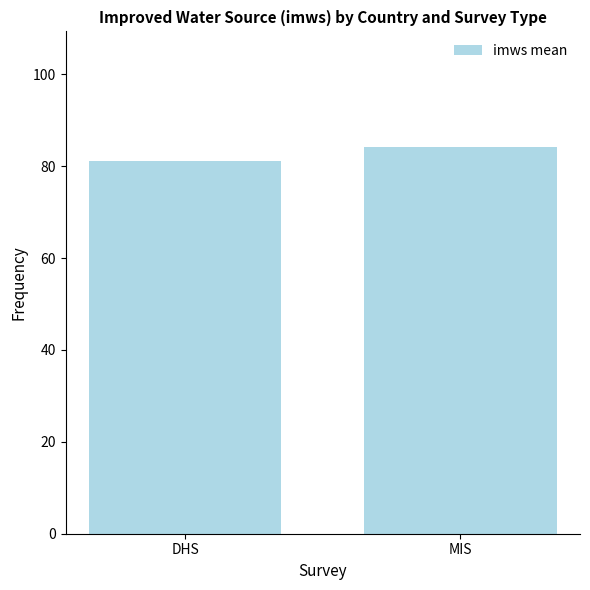

What is the maximum value shown in the chart?

84.1